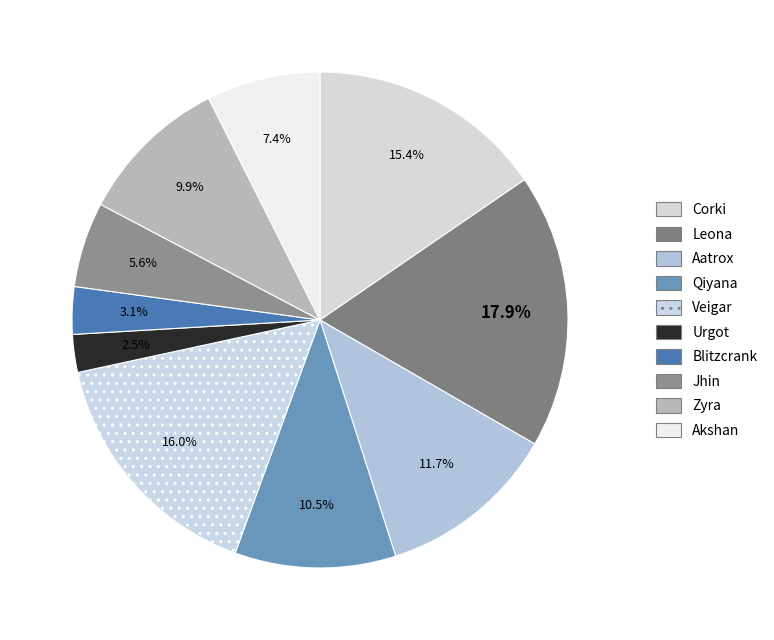

Rank the categories by value from highest to lowest.

Leona, Veigar, Corki, Aatrox, Qiyana, Zyra, Akshan, Jhin, Blitzcrank, Urgot